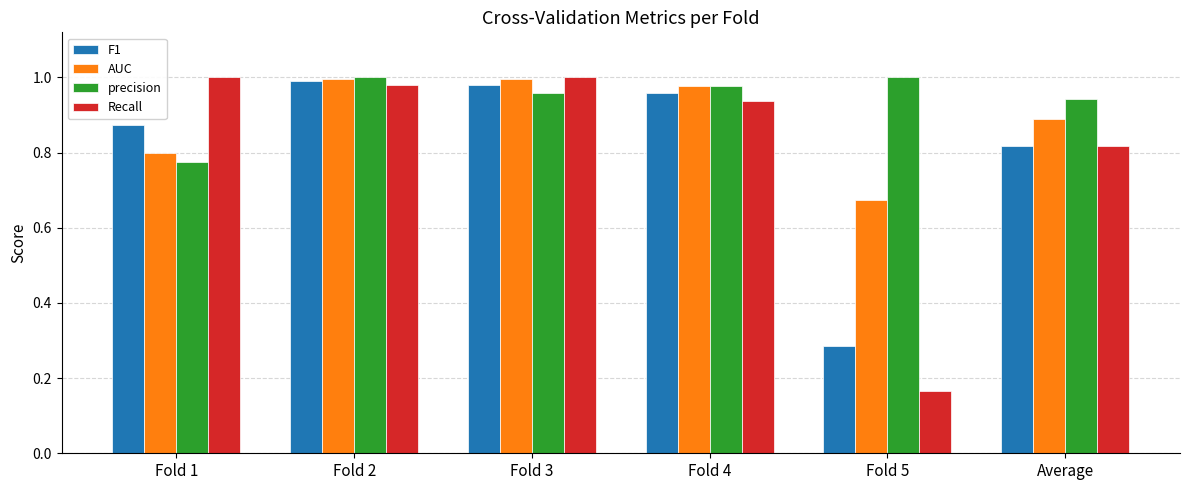

Which series has the widest spread of values?

Recall